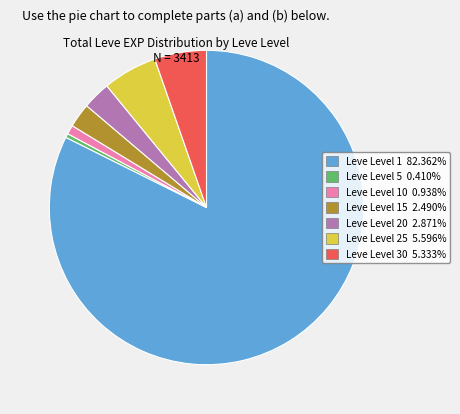

Is there a majority slice in this chart?

Yes